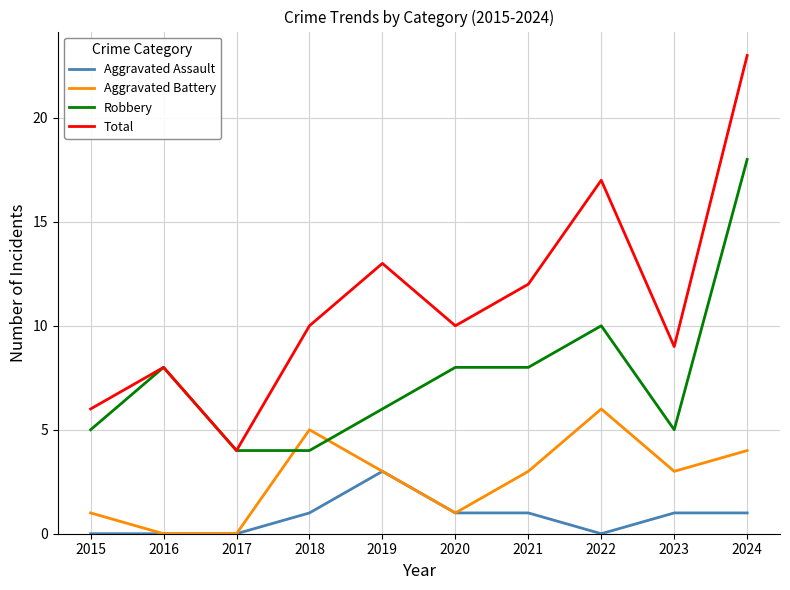

Where is Total nearest to the value 13?

2019